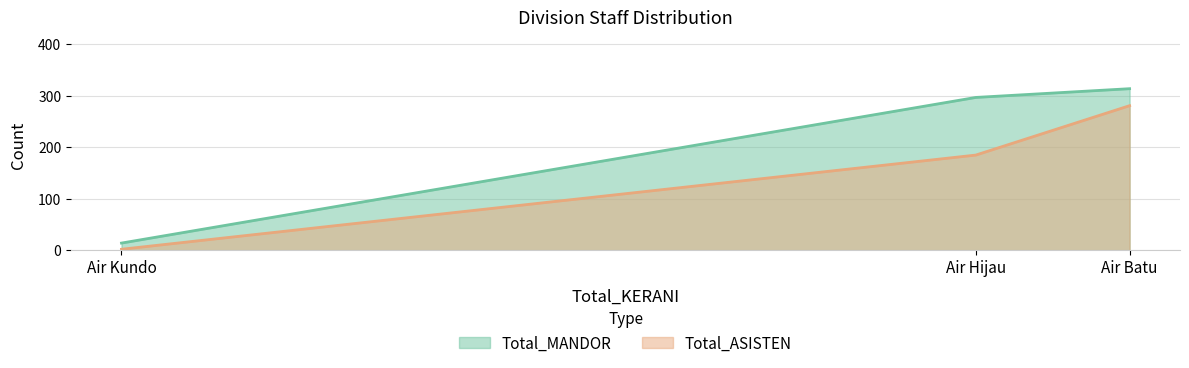

At how many categories does at least one series exceed 114?

2